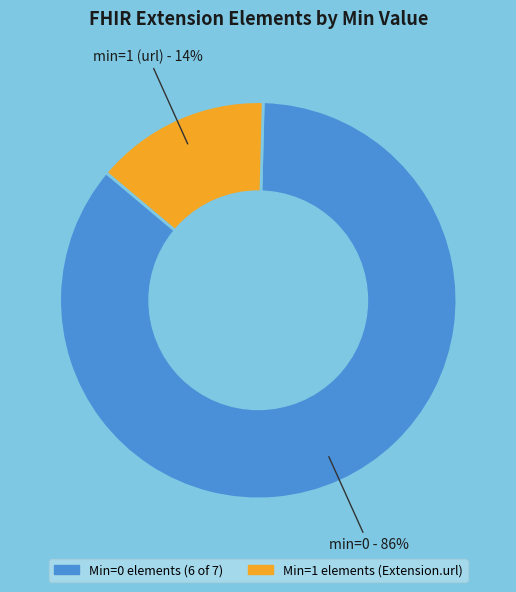

Does any single category account for the majority?

Yes